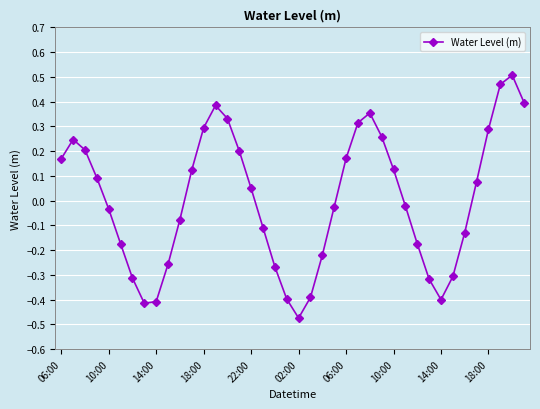

True or false: the data has more than 0 interior local peaks.

True